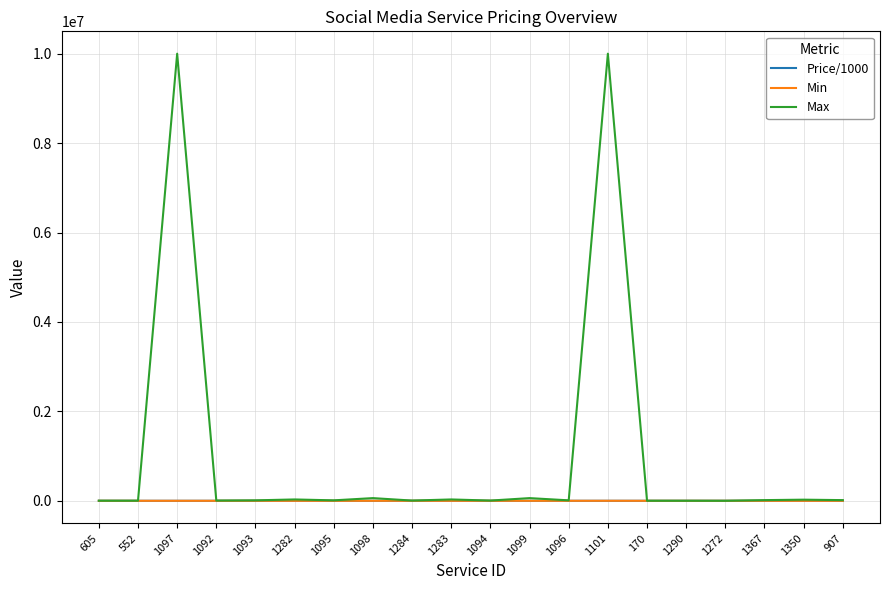

How many series are shown in this chart?

3